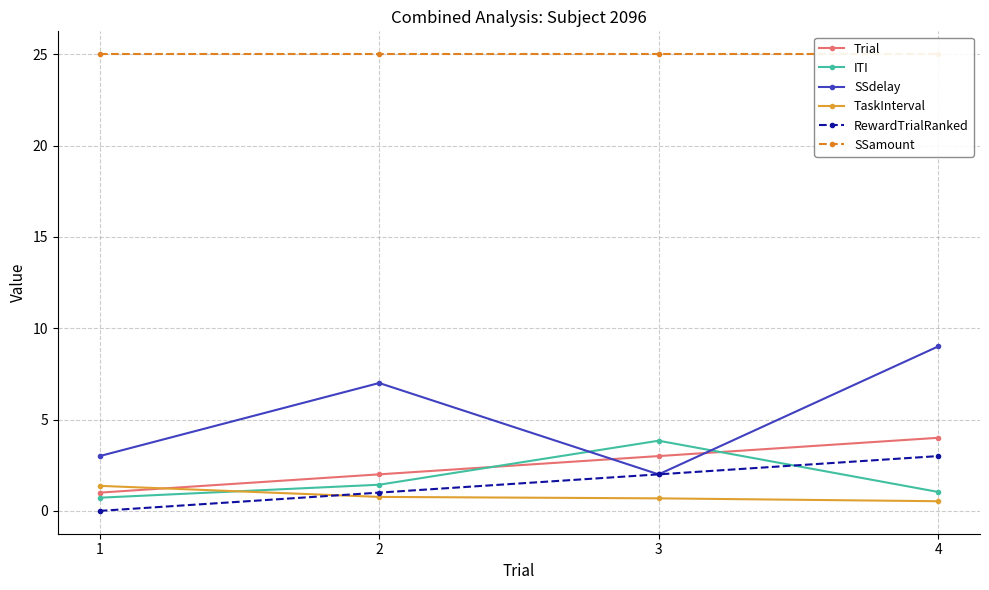

What is the average value of the RewardTrialRanked series?

1.5